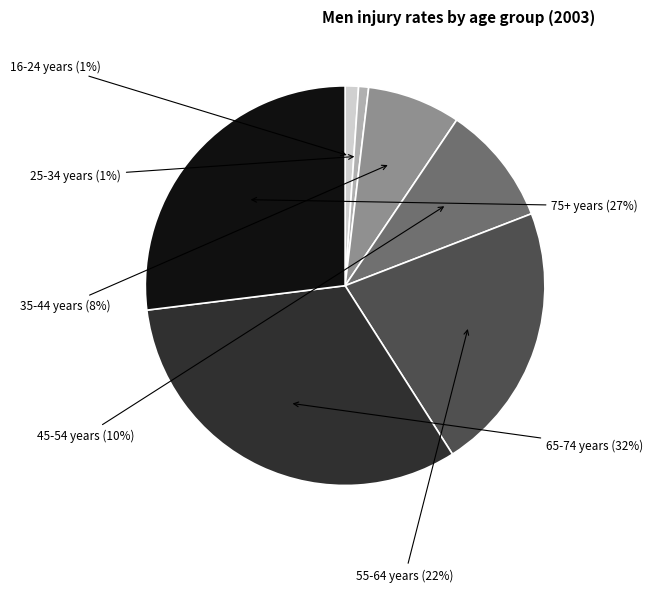

Count the number of slices in the pie.

7